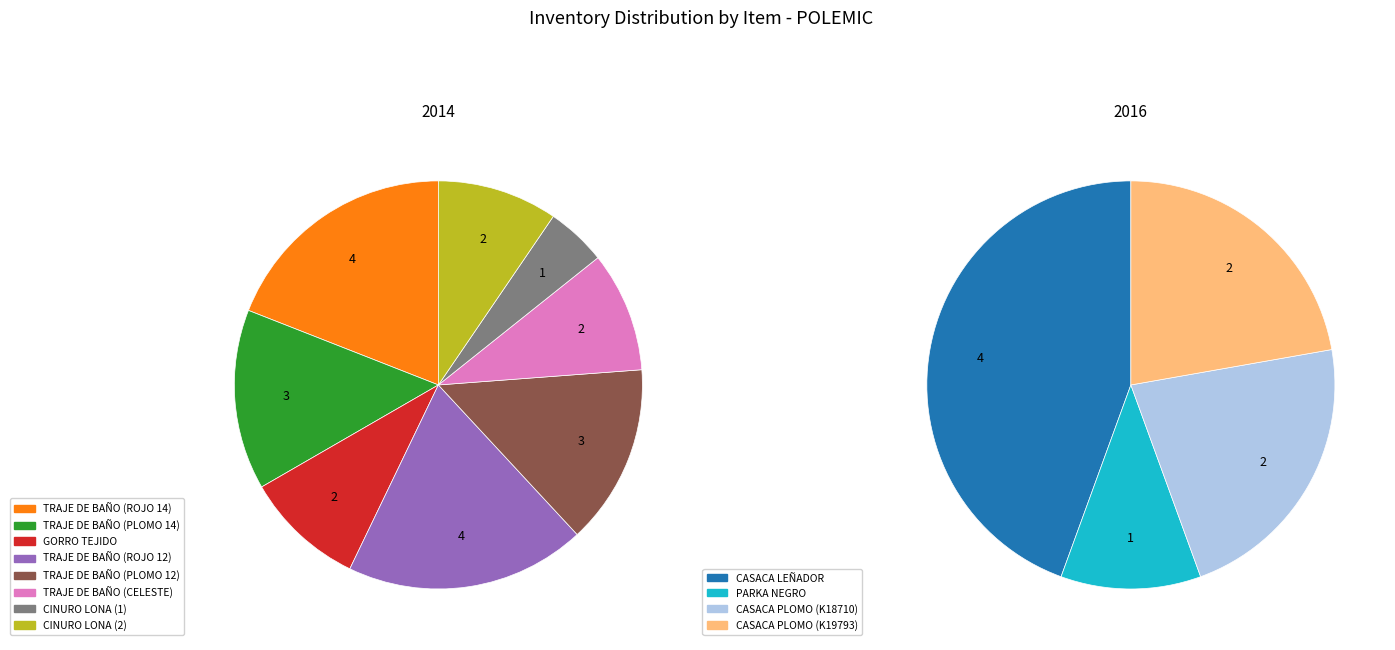

True or false: TRAJE DE BAÑO (ROJO 14) accounts for 13% of the total.

True